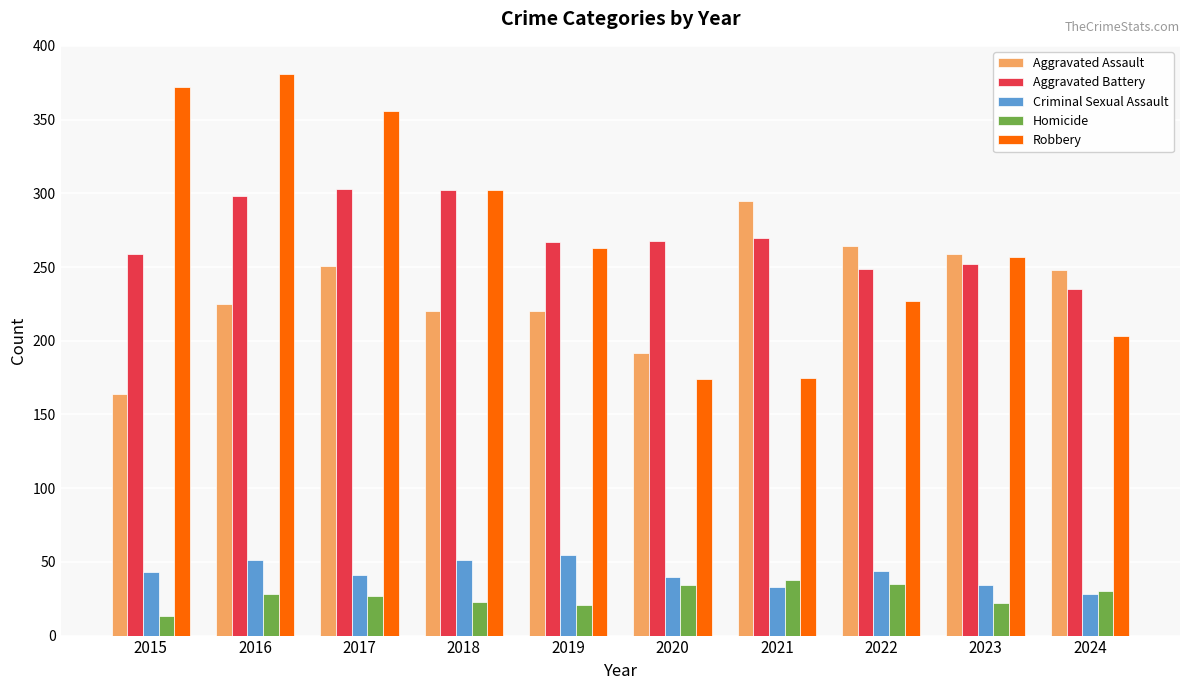

At which label does Aggravated Assault reach its peak?

2021